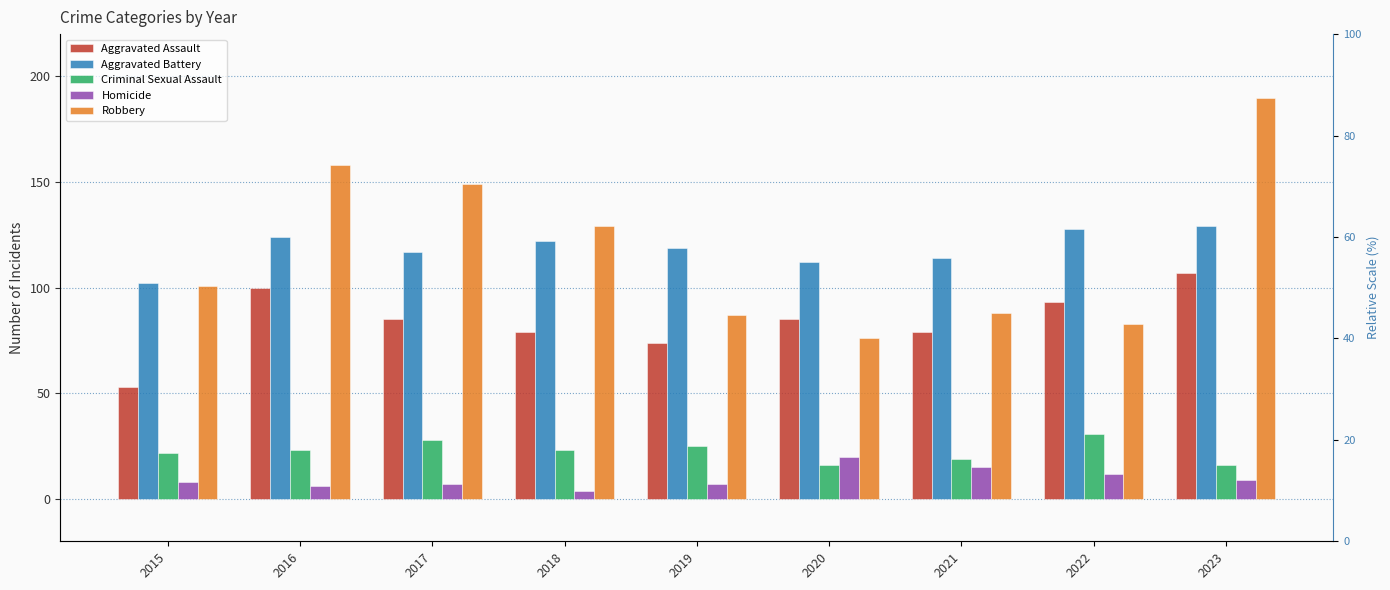

At which label is Aggravated Battery closest to 115?

2021